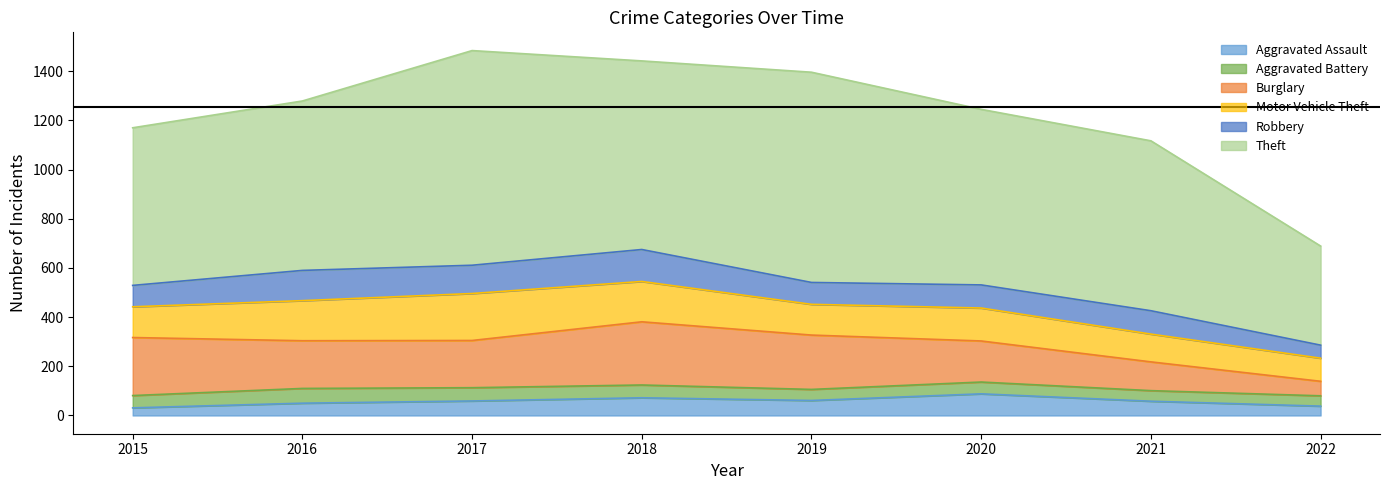

Read the Burglary value at 2019.

221